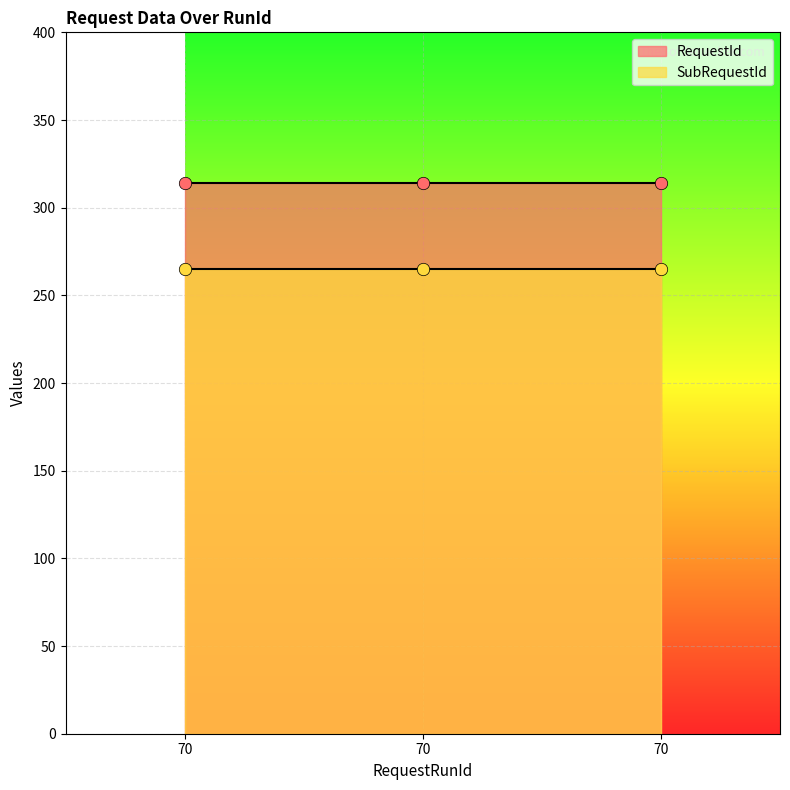

What are all the series names shown in the legend?

RequestId, SubRequestId